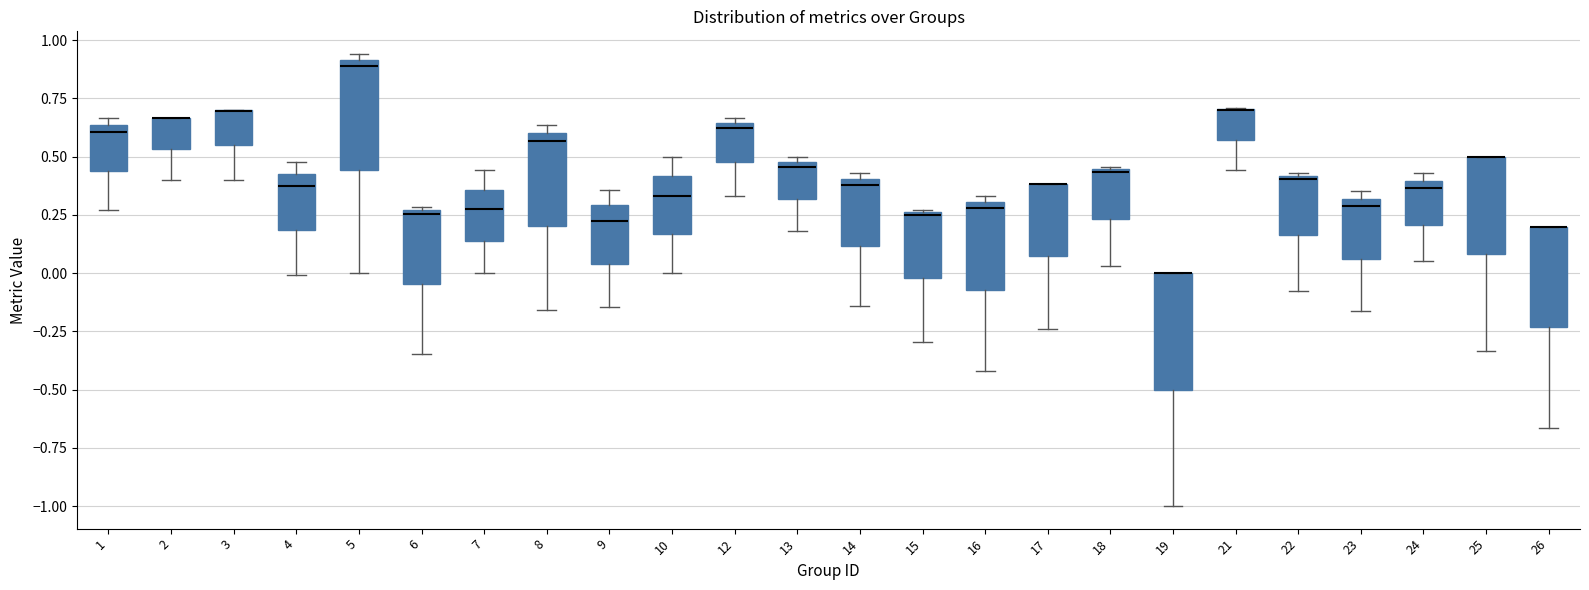

Where does the median line of the box at x = 1 sit on the y-axis? The values are not printed on the chart, so give them approximately, as read against the axis.

0.60